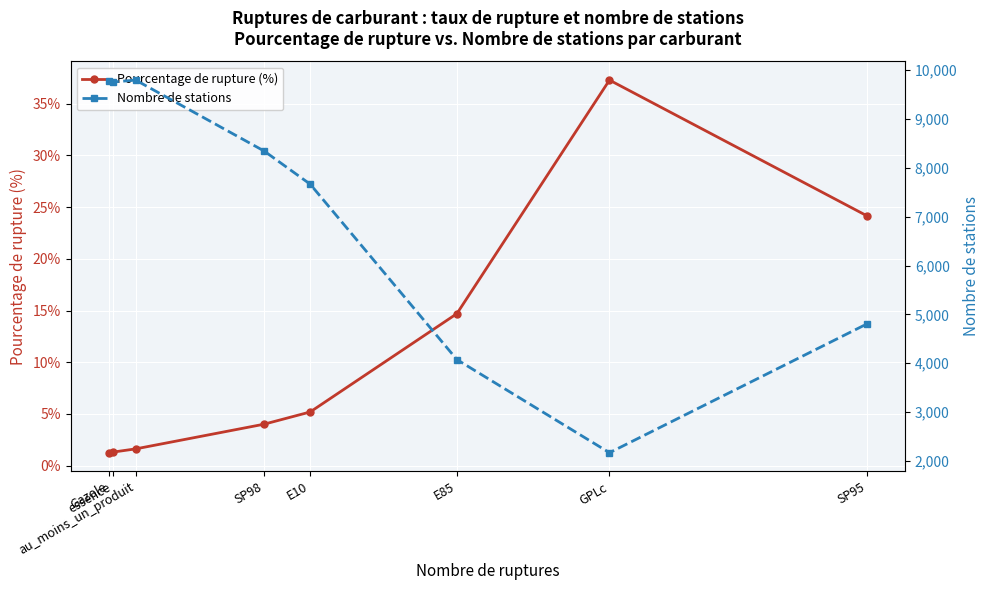

Which series has the largest total across all categories?

Nombre de stations